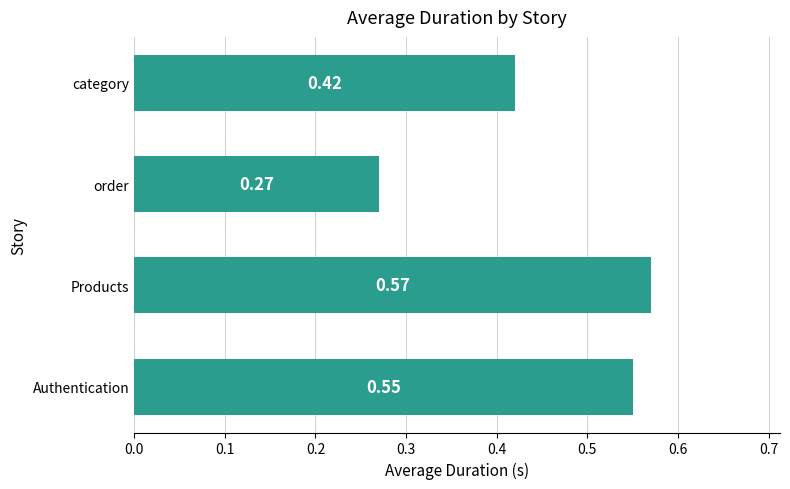

What is the sum of all values?

1.8